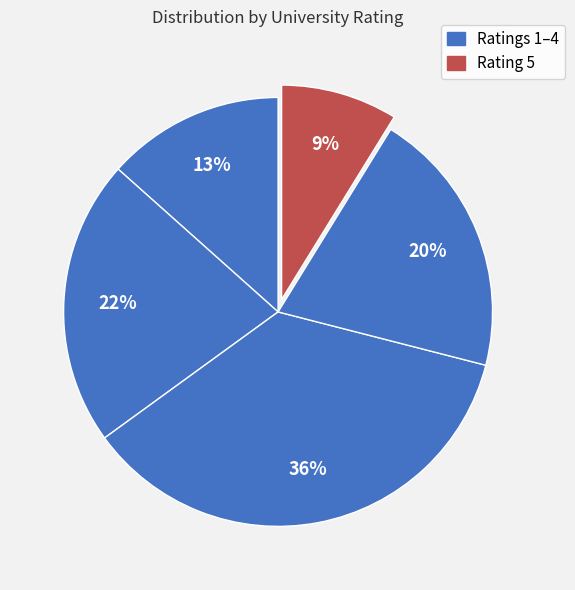

How many segments does this pie chart have?

5